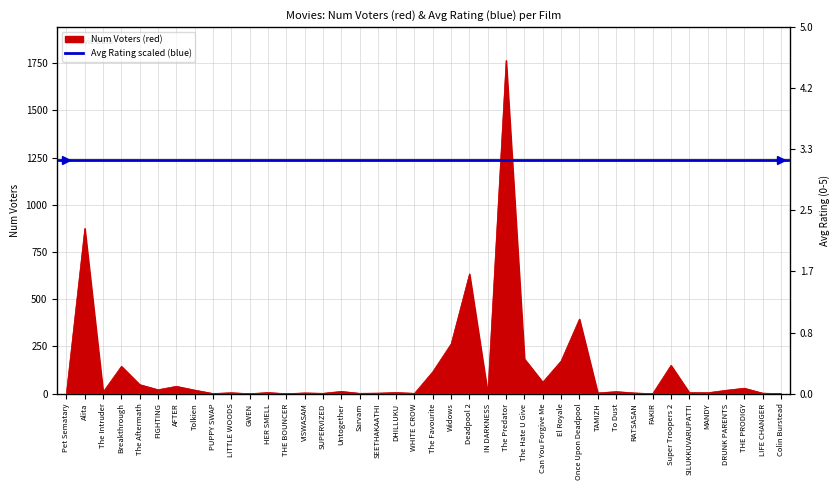

Reading right to left, transcribe all the data shown in this chart.

0	3	29	18	5	6	150	0	4	11	4	395	173	61	184	1764	1	634	264	117	2	6	3	2	12	2	4	0	6	0	5	1	19	39	21	48	145	9	875	6